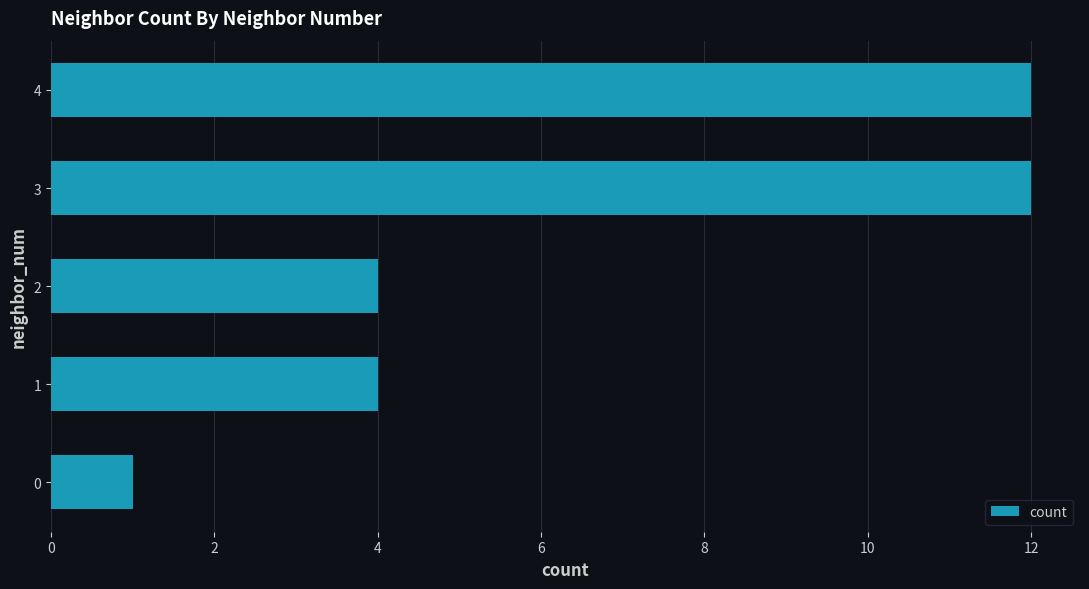

The value at 4 is 16. True or false?

False